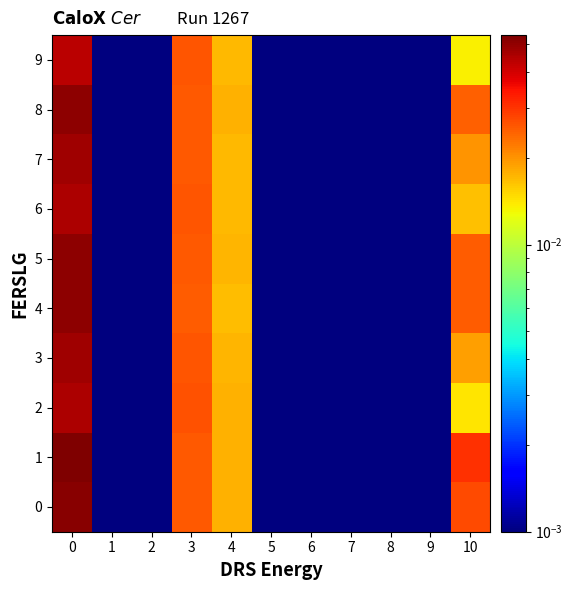

Reading left to right, transcribe all the data shown in this chart.

0: 0=0.1	1=0.0	2=0.0	3=0.0	4=0.0	5=0.0	6=0.0	7=0.0	8=0.0	9=0.0	10=0.0
1: 0=0.1	1=0.0	2=0.0	3=0.0	4=0.0	5=0.0	6=0.0	7=0.0	8=0.0	9=0.0	10=0.0
2: 0=0.0	1=0.0	2=0.0	3=0.0	4=0.0	5=0.0	6=0.0	7=0.0	8=0.0	9=0.0	10=0.0
3: 0=0.0	1=0.0	2=0.0	3=0.0	4=0.0	5=0.0	6=0.0	7=0.0	8=0.0	9=0.0	10=0.0
4: 0=0.1	1=0.0	2=0.0	3=0.0	4=0.0	5=0.0	6=0.0	7=0.0	8=0.0	9=0.0	10=0.0
5: 0=0.1	1=0.0	2=0.0	3=0.0	4=0.0	5=0.0	6=0.0	7=0.0	8=0.0	9=0.0	10=0.0
6: 0=0.0	1=0.0	2=0.0	3=0.0	4=0.0	5=0.0	6=0.0	7=0.0	8=0.0	9=0.0	10=0.0
7: 0=0.0	1=0.0	2=0.0	3=0.0	4=0.0	5=0.0	6=0.0	7=0.0	8=0.0	9=0.0	10=0.0
8: 0=0.1	1=0.0	2=0.0	3=0.0	4=0.0	5=0.0	6=0.0	7=0.0	8=0.0	9=0.0	10=0.0
9: 0=0.0	1=0.0	2=0.0	3=0.0	4=0.0	5=0.0	6=0.0	7=0.0	8=0.0	9=0.0	10=0.0